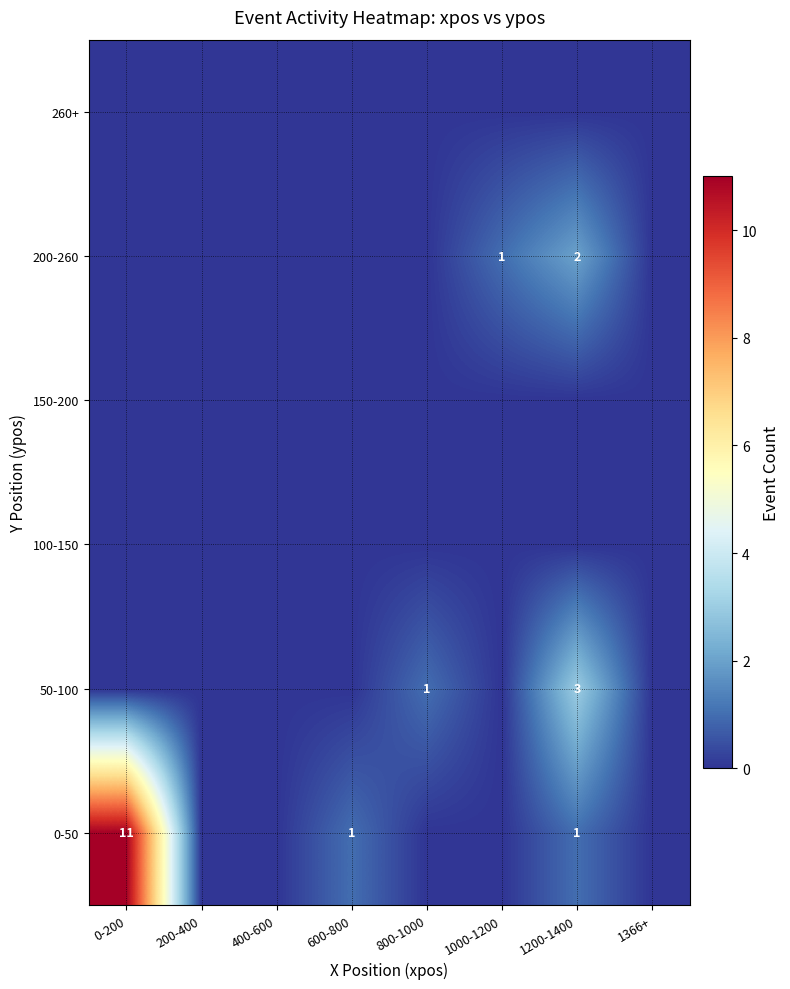

Is it true that 50-100 equals 3 at 1200-1400?

True